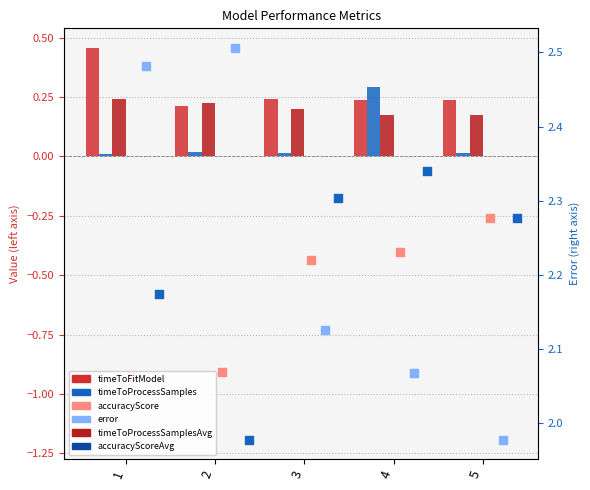

At which category is the sum across all series the highest?

4